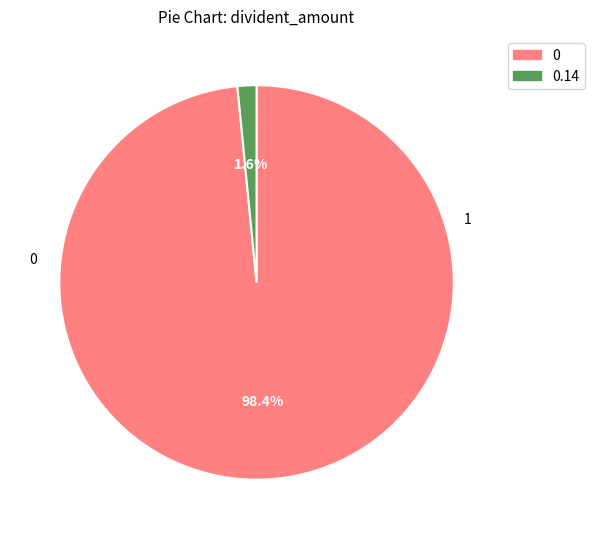

To the nearest percent, what is the difference between the largest and smallest slice percentages?

97%